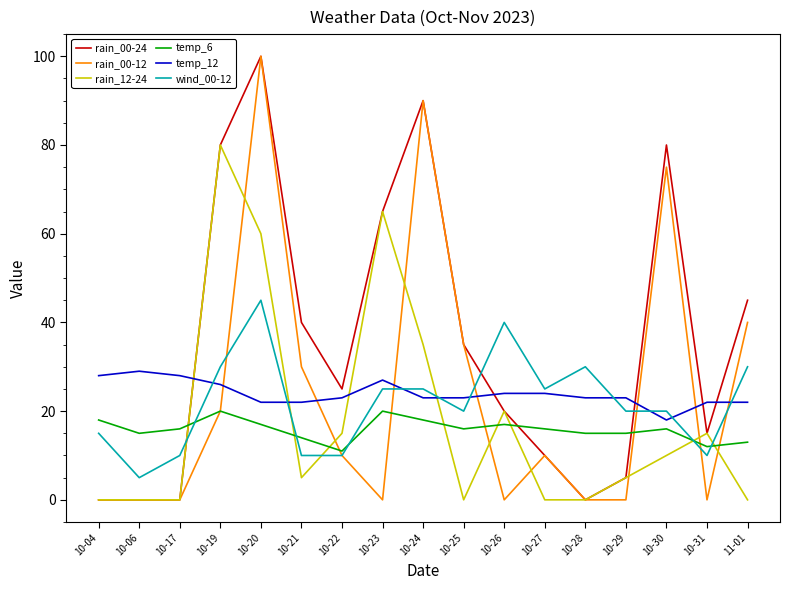

True or false: rain_00-12 has more than 1 points higher than both neighbors.

True